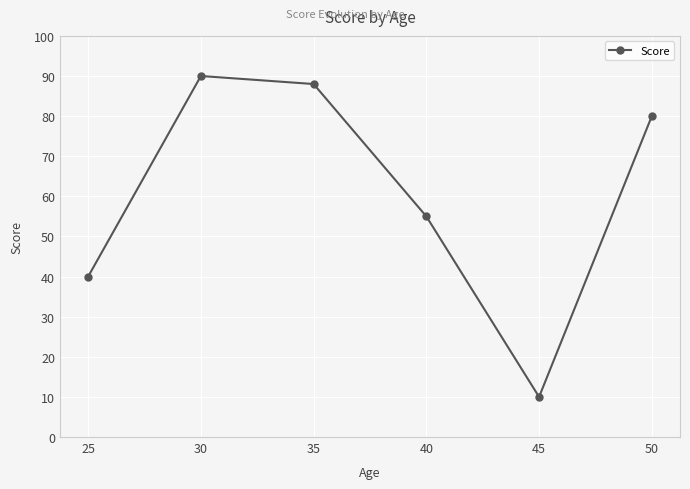

What is the smallest value displayed?

10